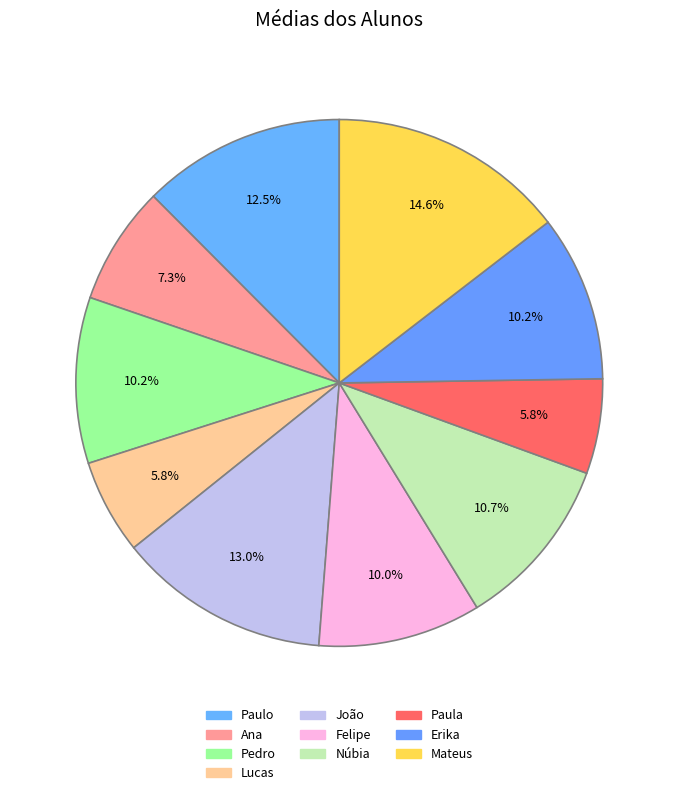

Is it true that Lucas is 6% of the pie?

True